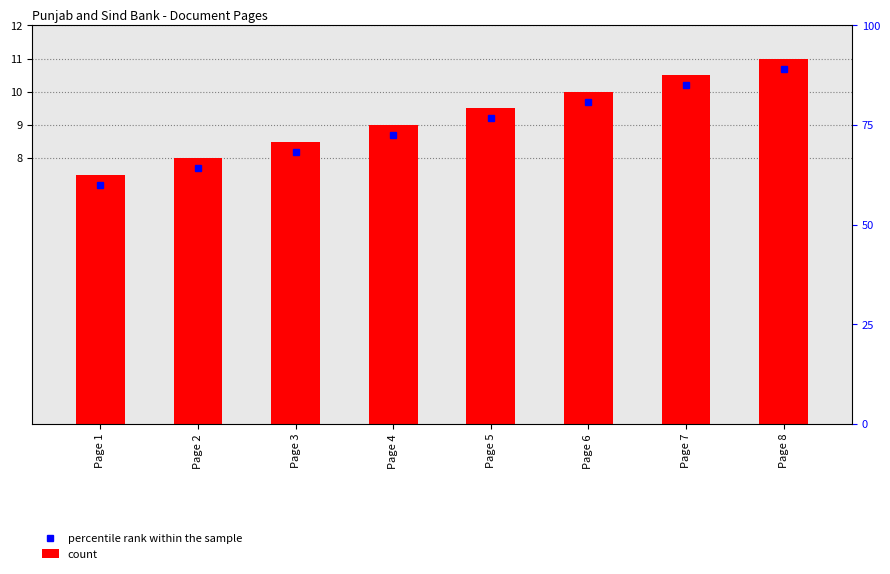

What is the sum of the values at Page 2 and Page 7?

18.5